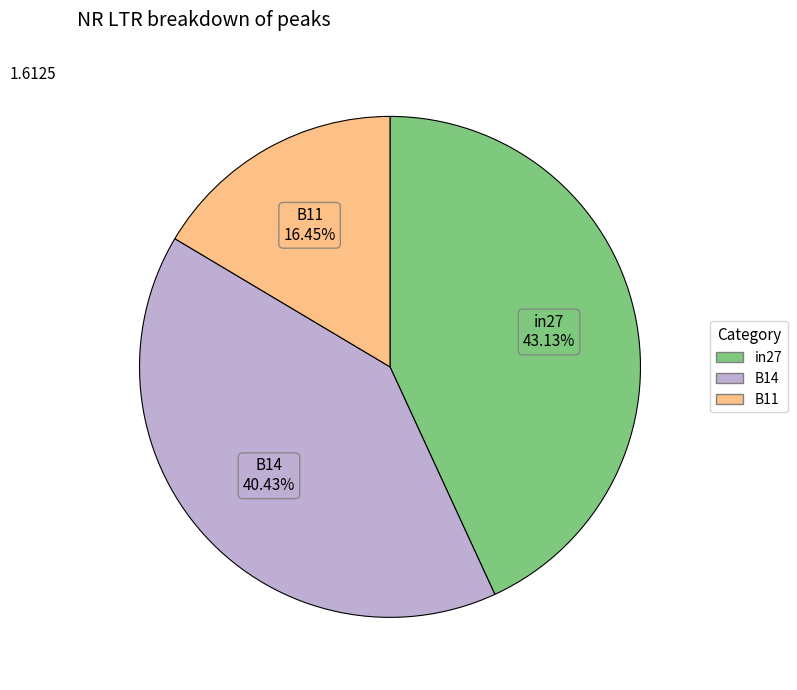

Is there any slice that represents more than half of the pie?

No